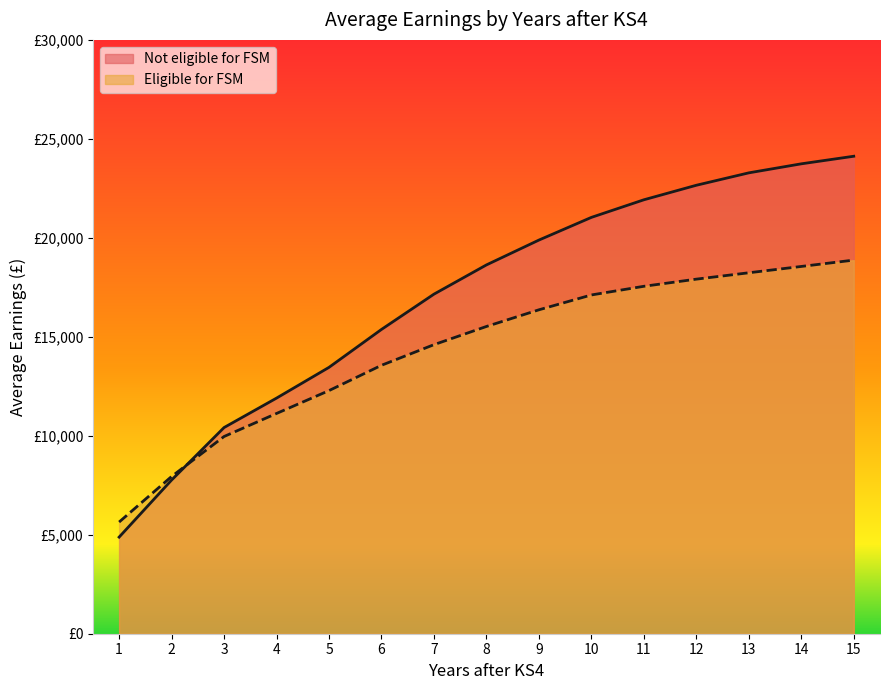

Count the number of data series in this chart.

2